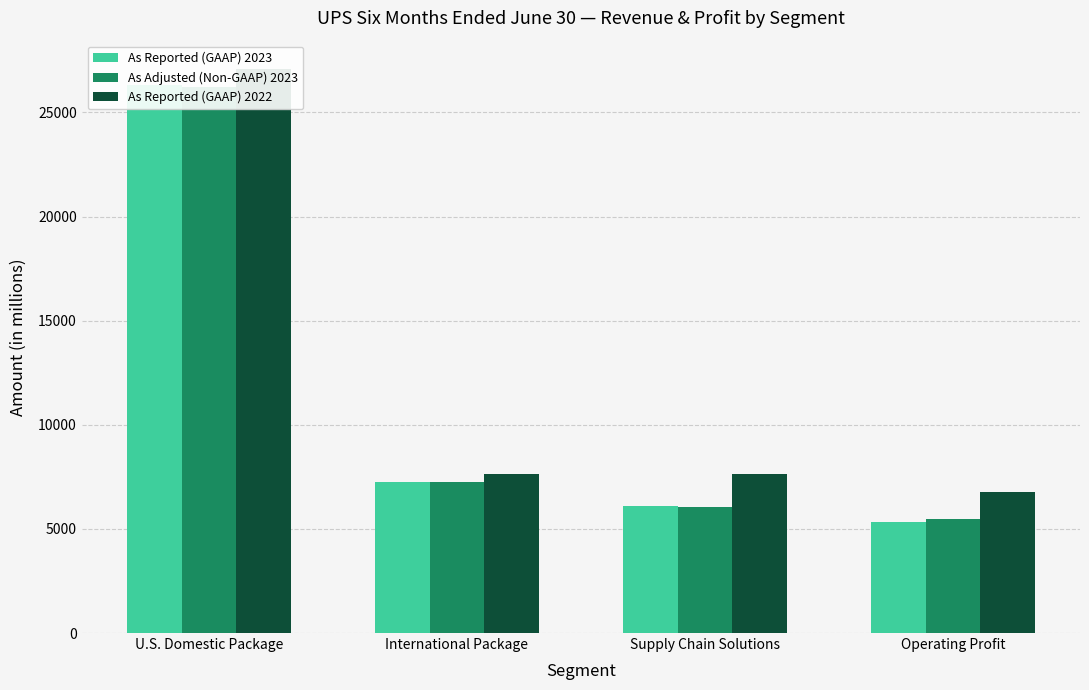

What is the difference between the maximum and minimum values in the As Reported (GAAP) 2022 series?

20306